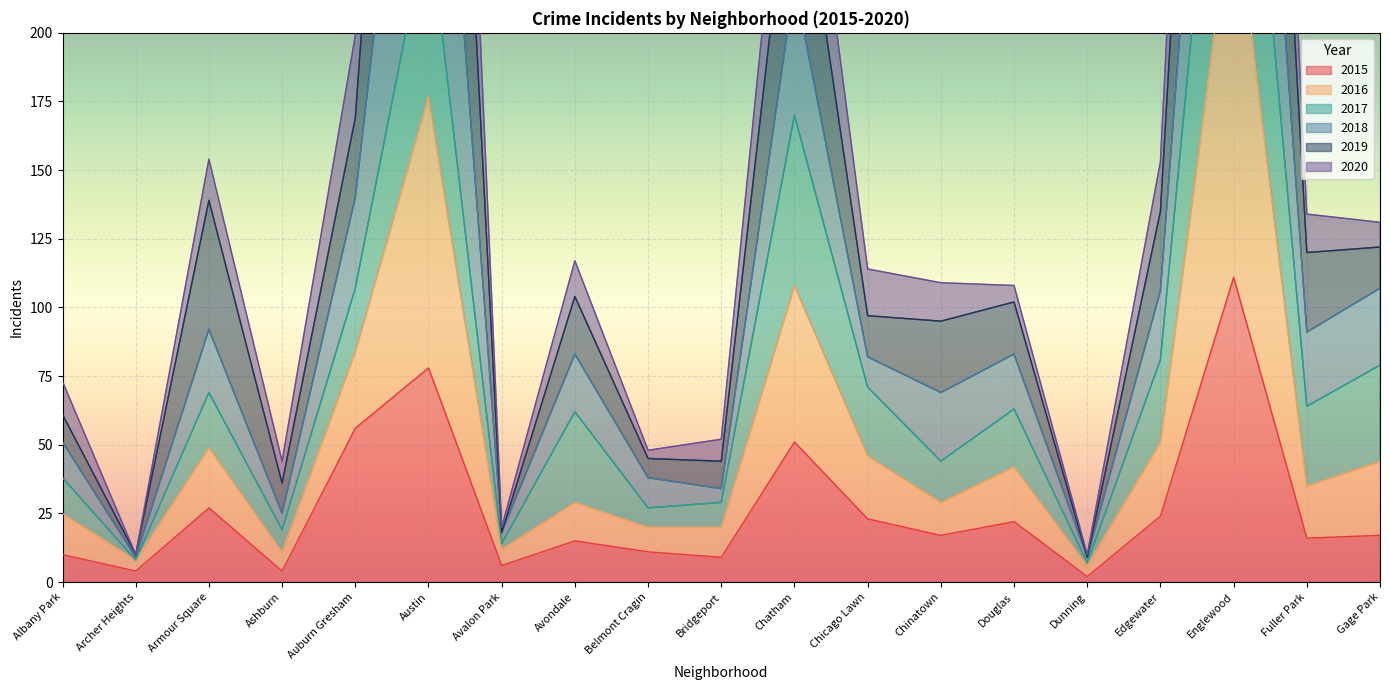

True or false: 2016 and 2015 cross at least once.

False